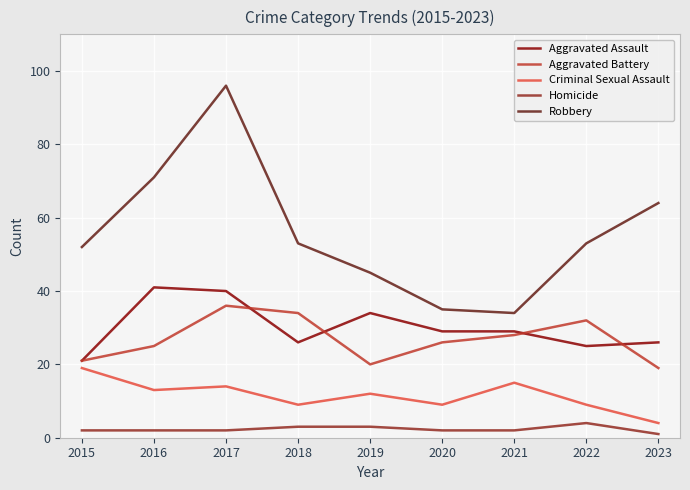

True or false: Aggravated Assault has more than 1 interior local peaks.

True